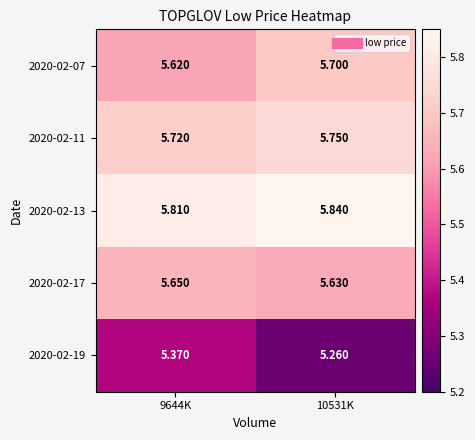

Which series has the largest total across all categories?

2020-02-13